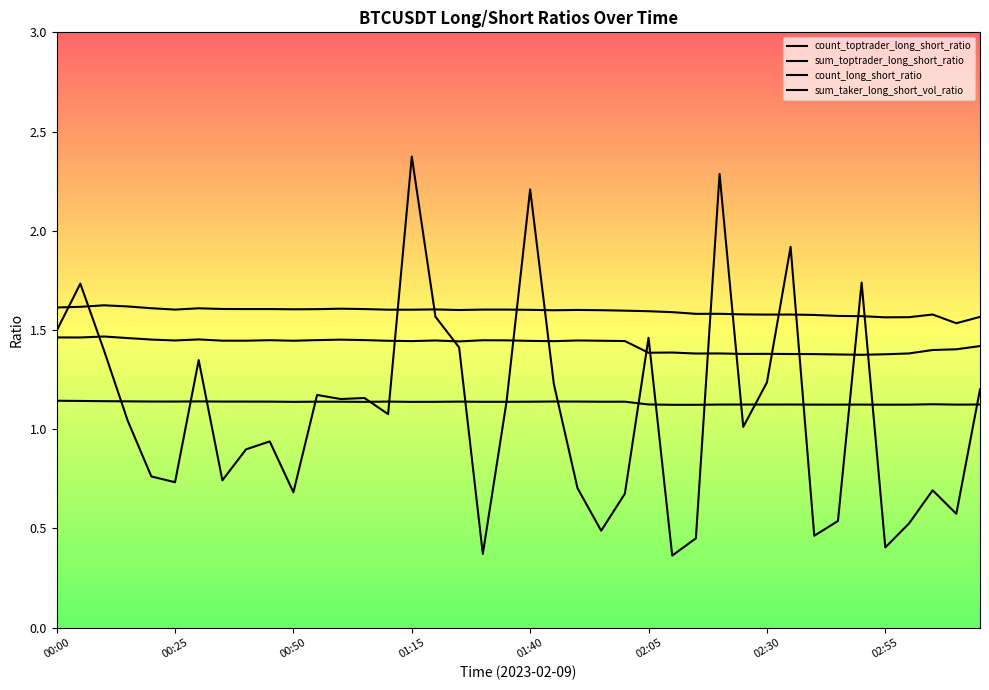

Does the chart display data point markers on the line(s)?

No